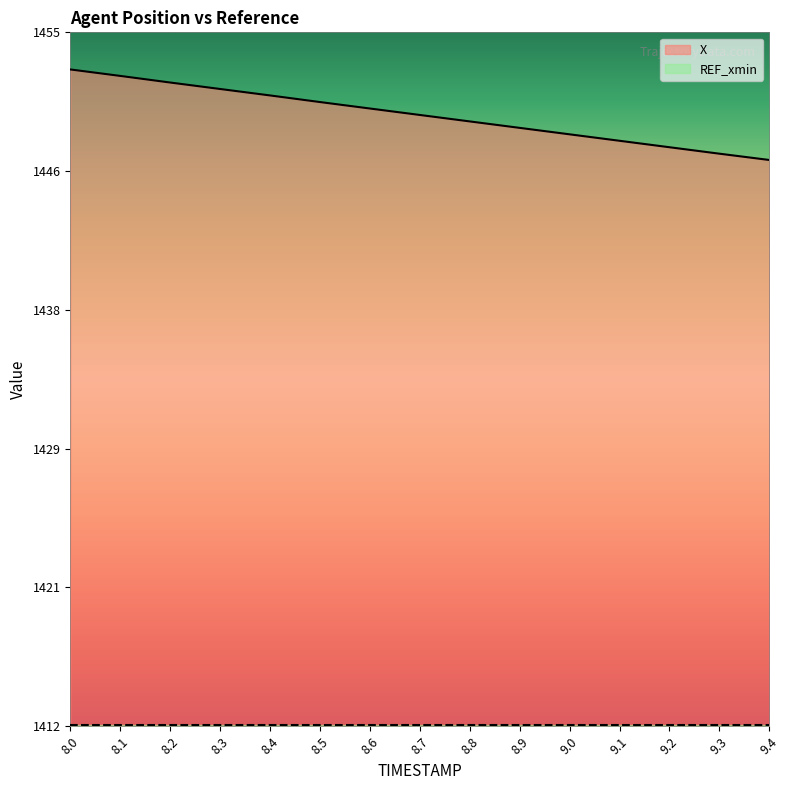

Reading left to right, list all the values displayed in this chart.

1452.7	1452.3	1451.9	1451.5	1451.1	1450.7	1450.3	1449.9	1449.5	1449.1	1448.7	1448.3	1447.9	1447.5	1447.1